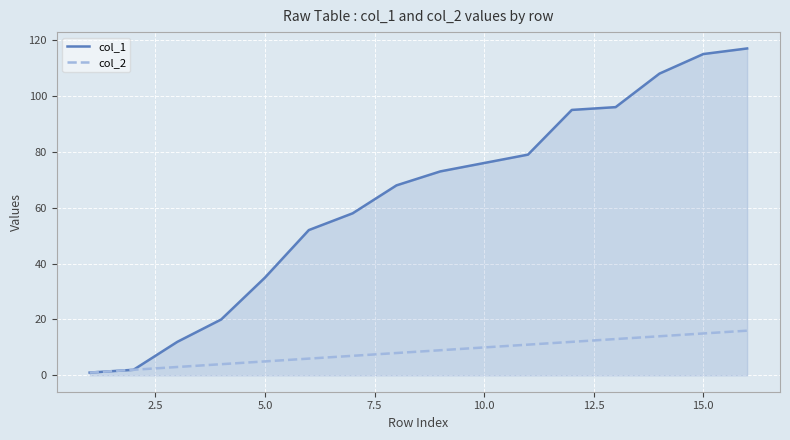

Which series has the widest spread of values?

col_1